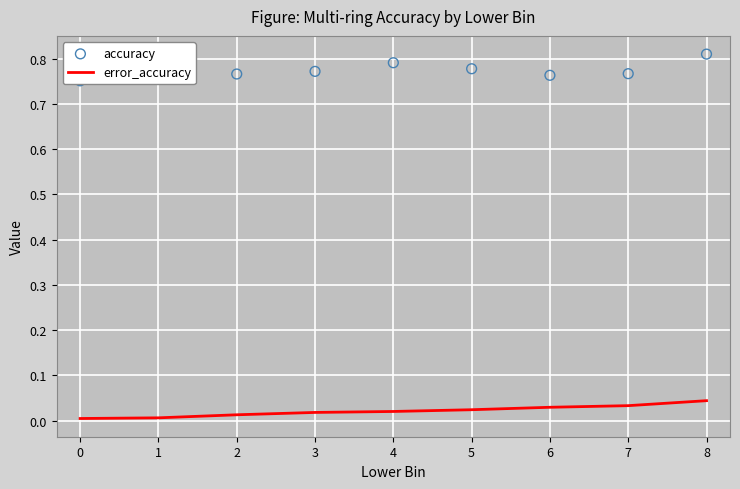

Which series has the largest total across all categories?

accuracy